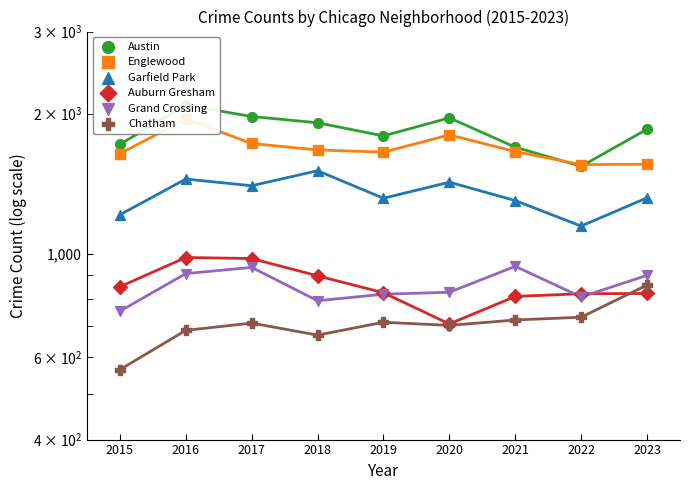

Which series has the largest Y range (max minus min)?

Austin